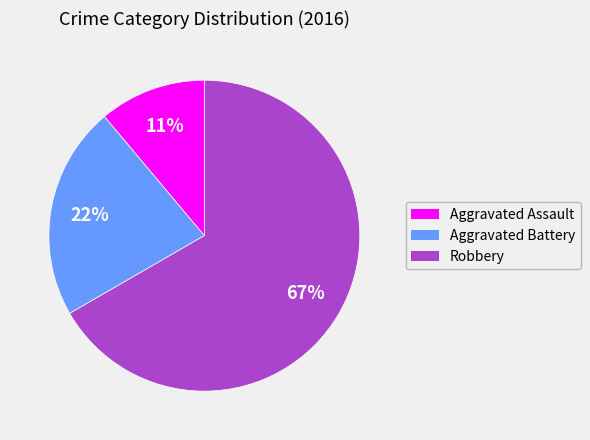

What is the largest slice in the pie chart?

Robbery